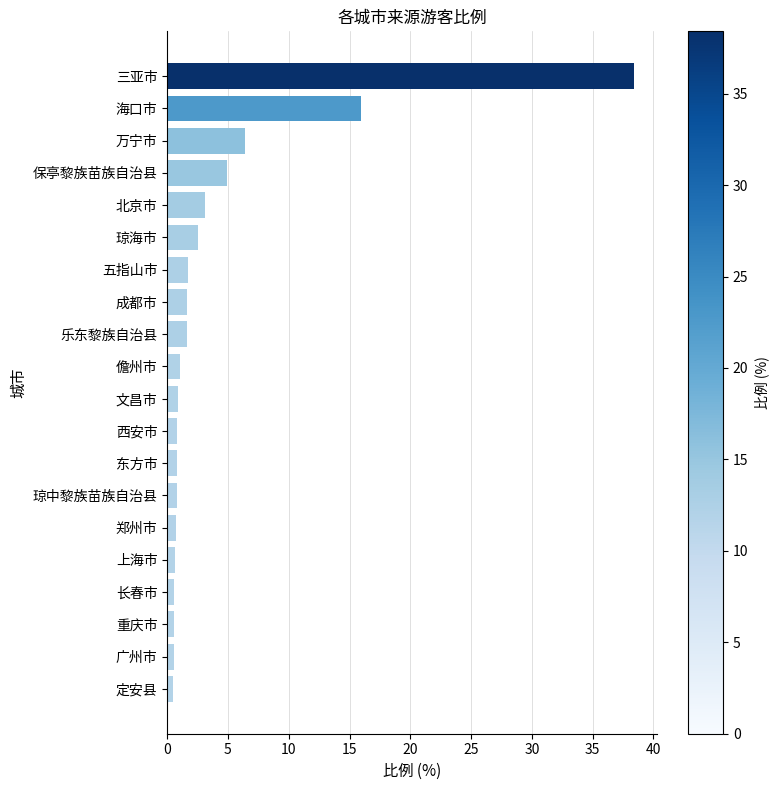

The value at 万宁市 is 6.4. True or false?

True